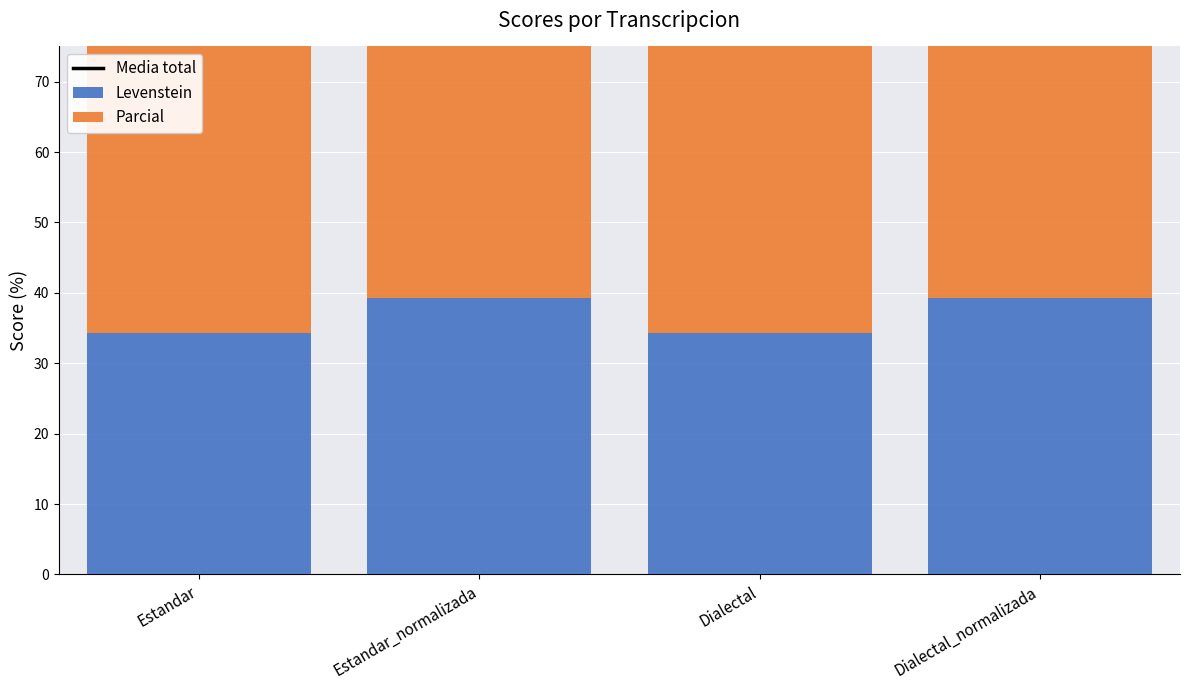

What is the label of the 3rd bar from the right?

Estandar_normalizada